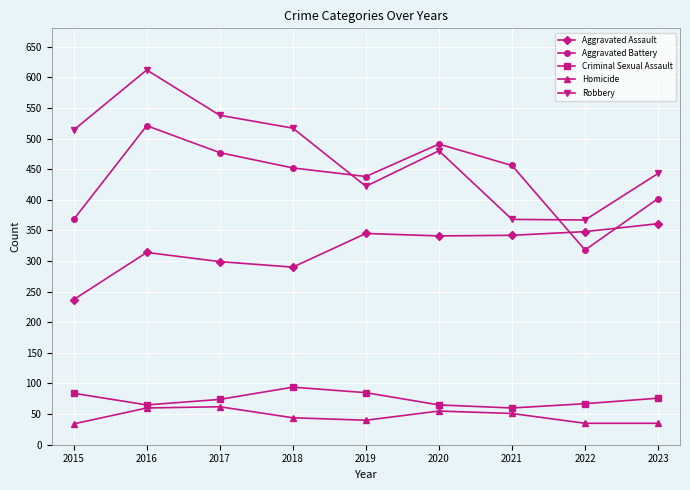

Where is the first local minimum for Robbery?

2019